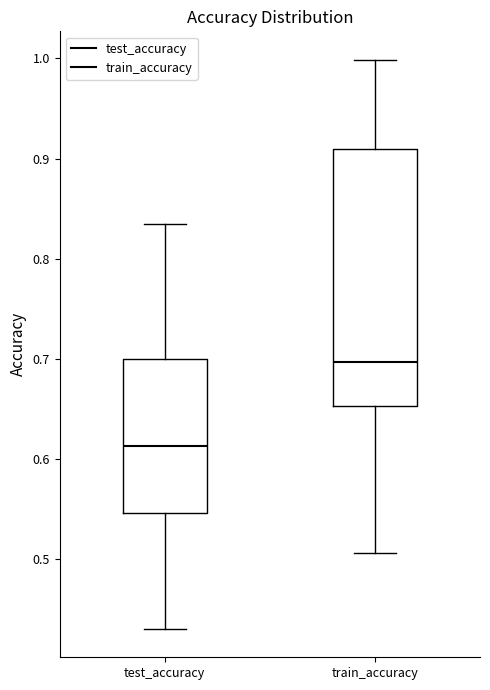

Where does the median line of the box for train_accuracy sit on the y-axis? The values are not printed on the chart, so give them approximately, as read against the axis.

0.70